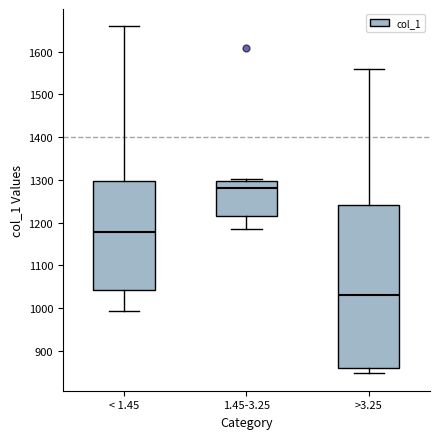

Which box has the lowest median line?

>3.25